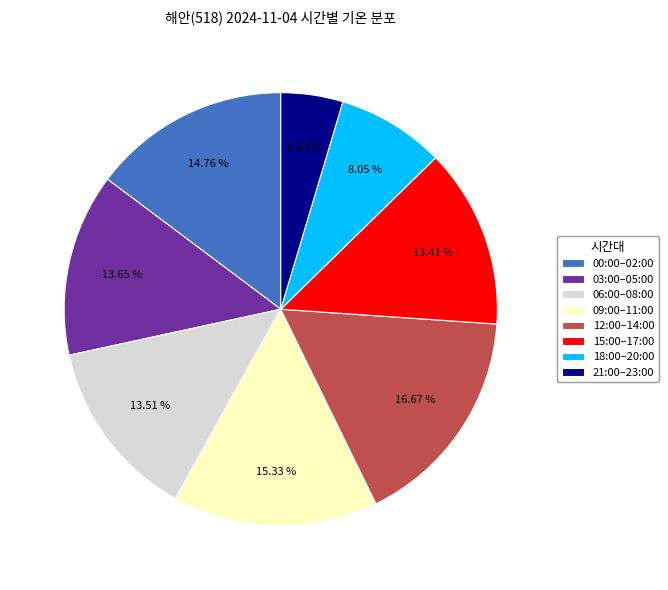

Combined, do 12:00–14:00 and 18:00–20:00 account for over 50%?

No